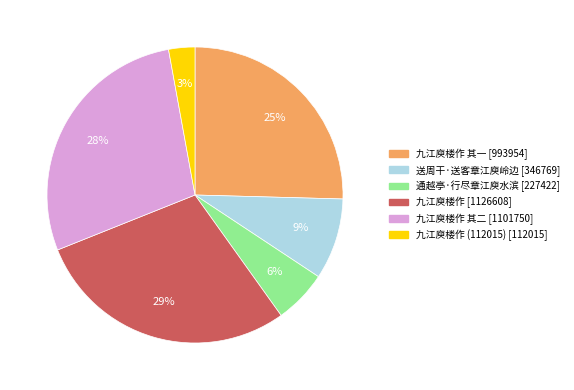

Does any single category account for the majority?

No